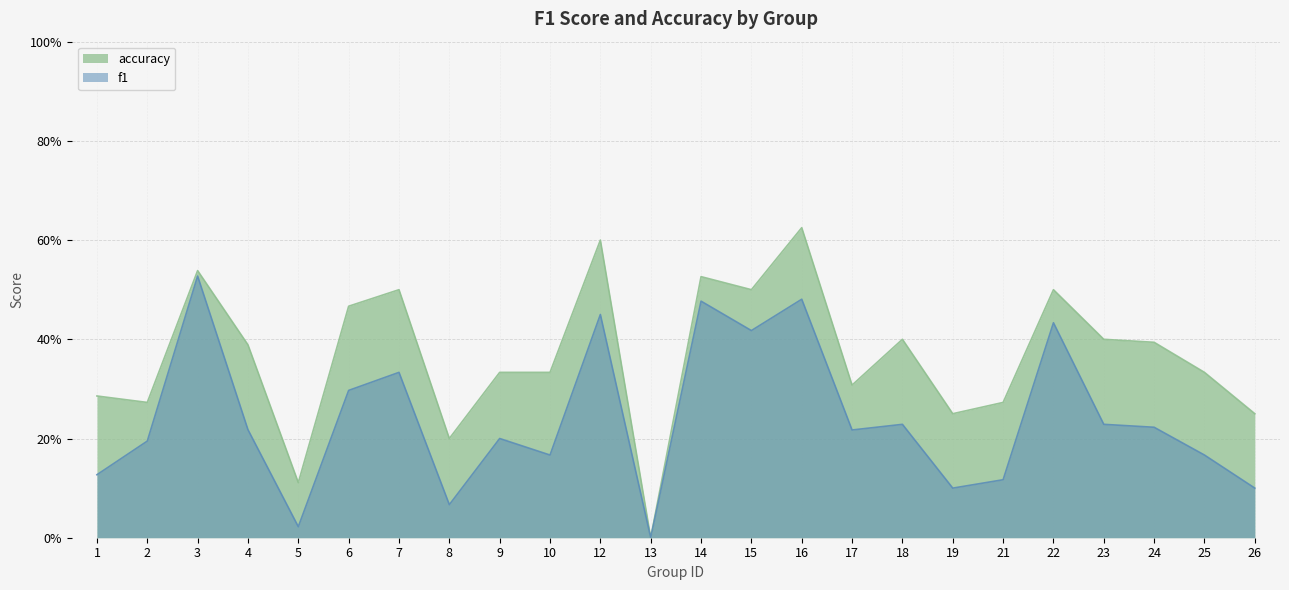

Reading left to right, transcribe all the data shown in this chart.

f1: 0.1	0.2	0.5	0.2	0.0	0.3	0.3	0.1	0.2	0.2	0.5	0.0	0.5	0.4	0.5	0.2	0.2	0.1	0.1	0.4	0.2	0.2	0.2	0.1
accuracy: 0.3	0.3	0.5	0.4	0.1	0.5	0.5	0.2	0.3	0.3	0.6	0.0	0.5	0.5	0.6	0.3	0.4	0.2	0.3	0.5	0.4	0.4	0.3	0.2